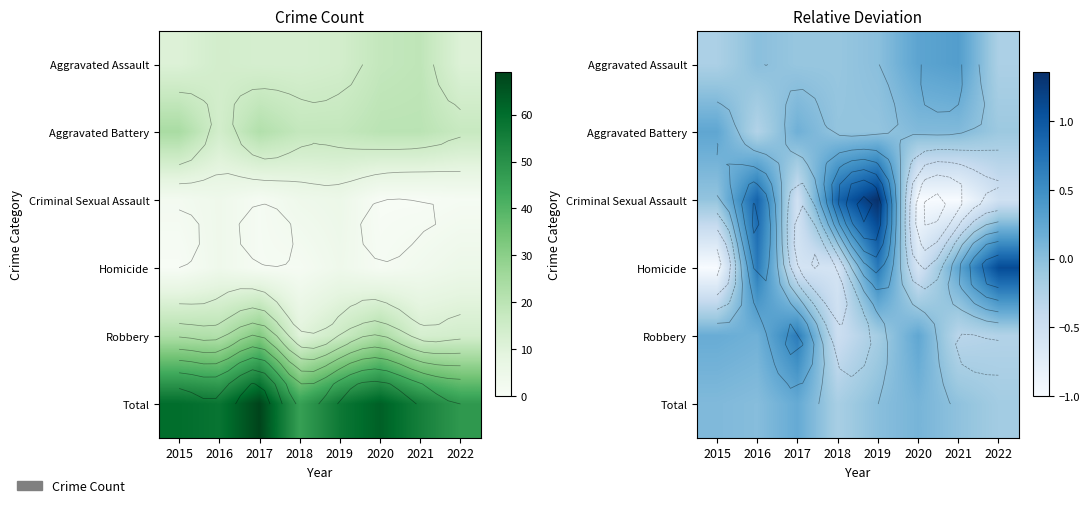

At which label does Criminal Sexual Assault reach its peak?

2019